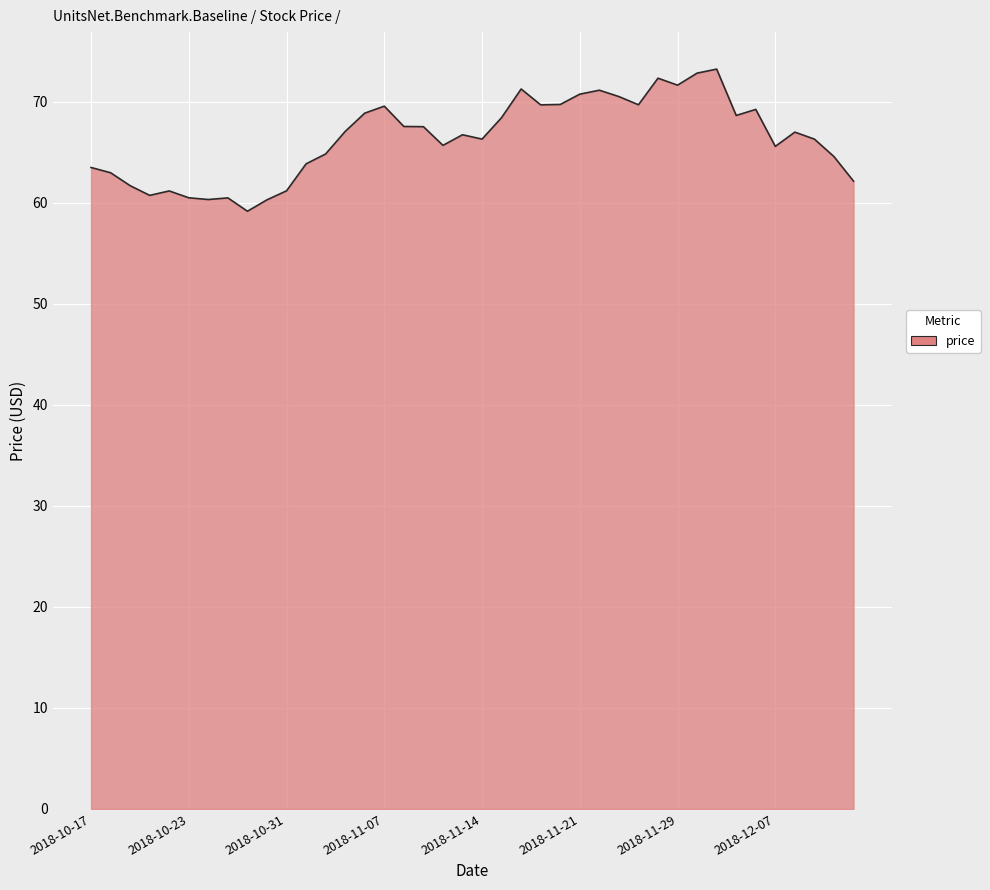

What is the difference between the maximum and minimum values?

14.1